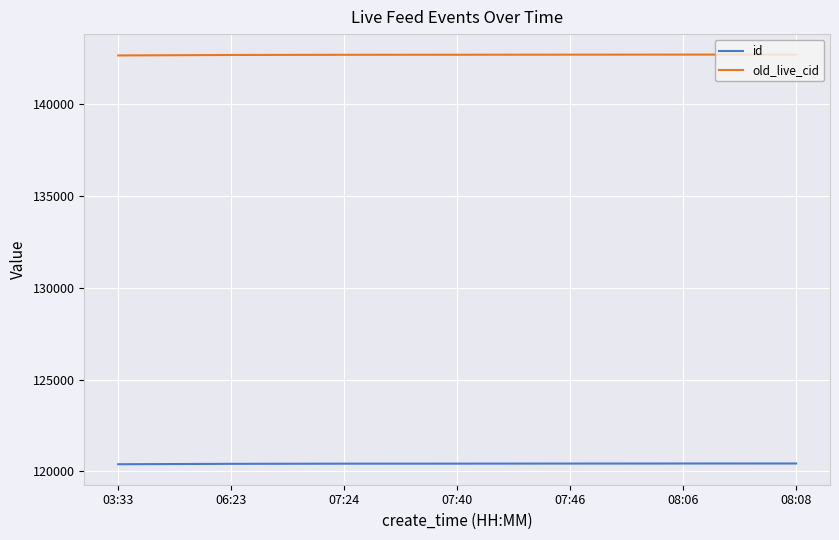

True or false: old_live_cid and id intersect in this chart.

False